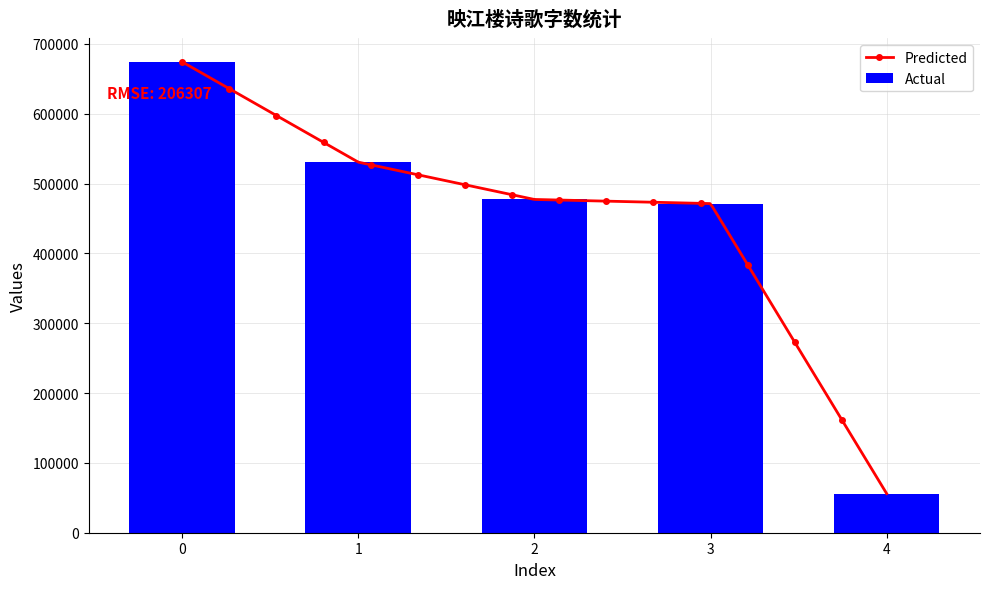

What is the difference between the maximum and second lowest values in the Actual series?

202931